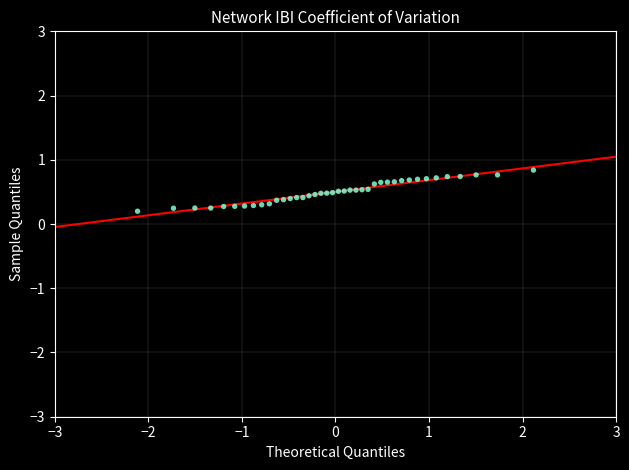

What is the range of X values (max minus min)?

4.2